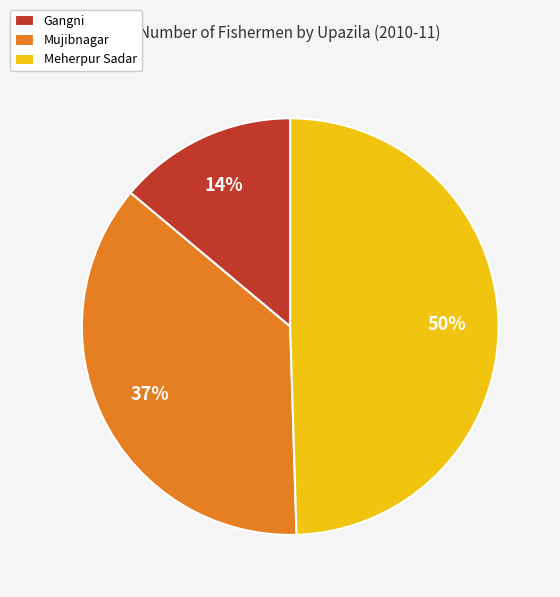

What percentage is the Meherpur Sadar slice, to the nearest percent?

50%